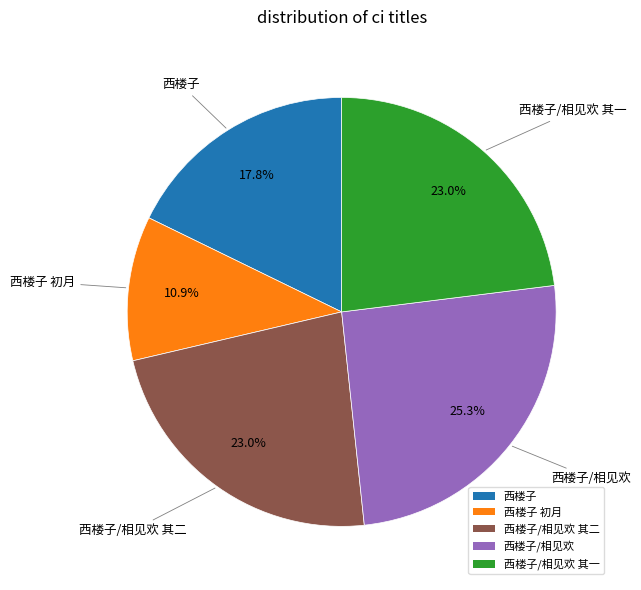

Is there a majority slice in this chart?

No